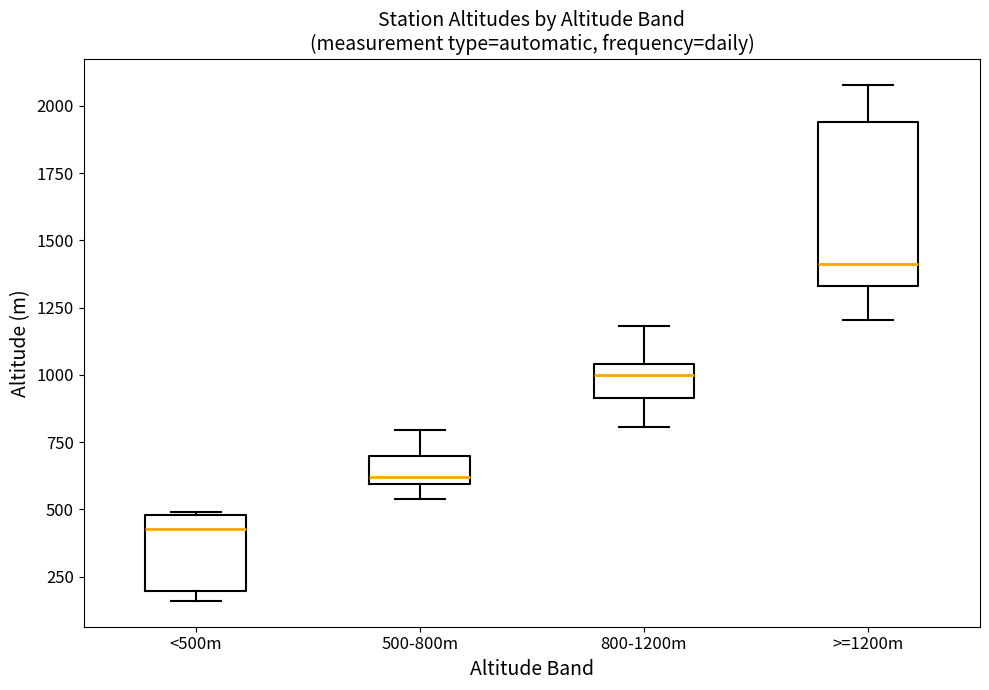

Reading left to right, read every box against the y-axis: the position of its median line, the range the box covers, and the ends of its whiskers. The values are not printed on the chart, so give them approximately, as read against the axis.

<500m: median 450, box 200 to 500, whiskers 150 to 500
500-800m: median 600 (just above the box's lower edge), box 600 to 700, whiskers 550 to 800
800-1200m: median 1000, box 900 to 1050, whiskers 800 to 1200
>=1200m: median 1400, box 1350 to 1950, whiskers 1200 to 2100